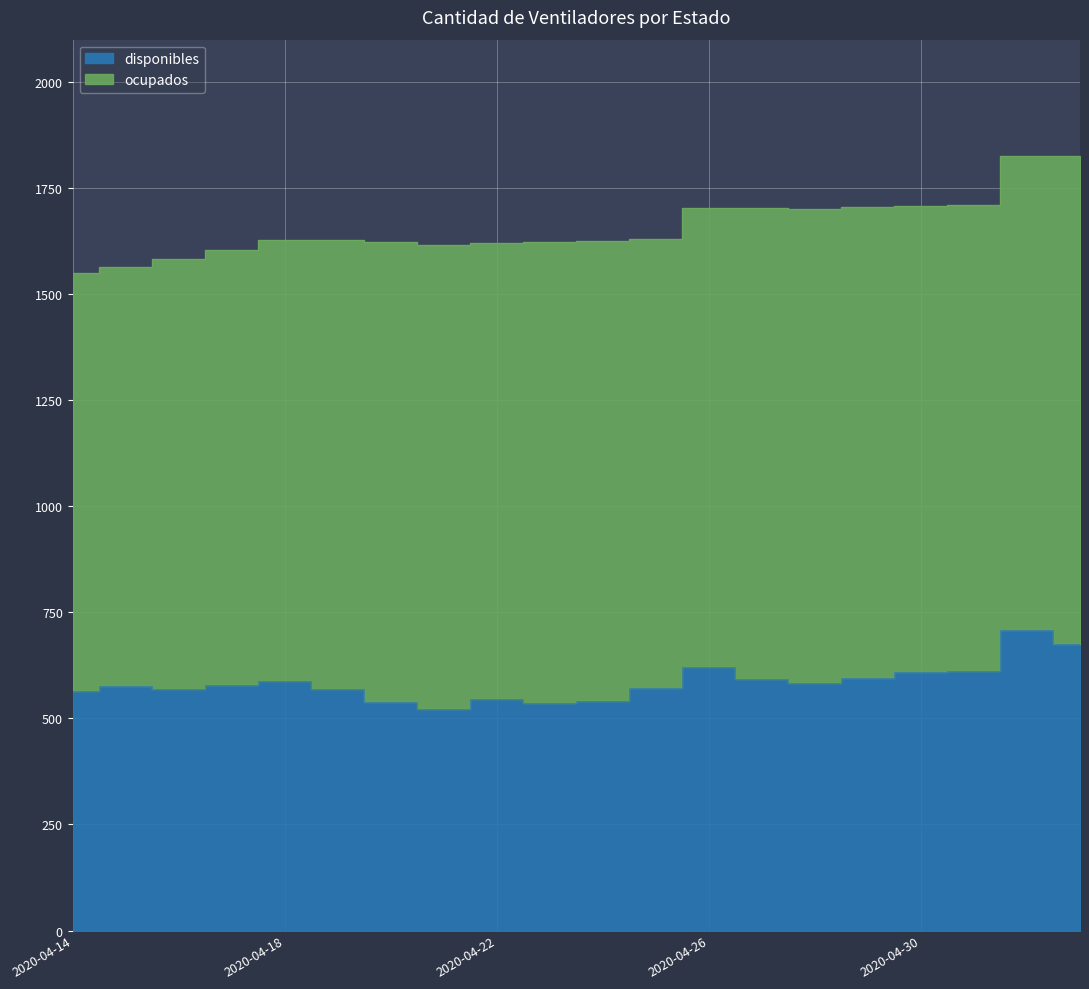

Between 2020-04-25 and 2020-04-23, which is larger?

2020-04-25